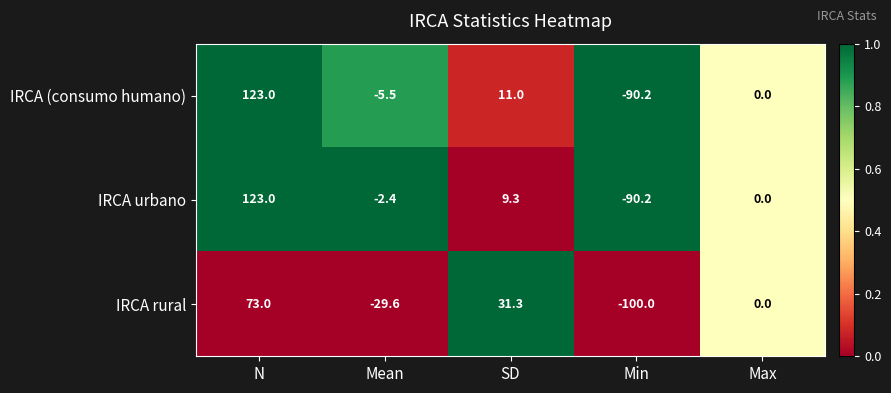

True or false: IRCA rural has a value of 58.1 at Max.

False